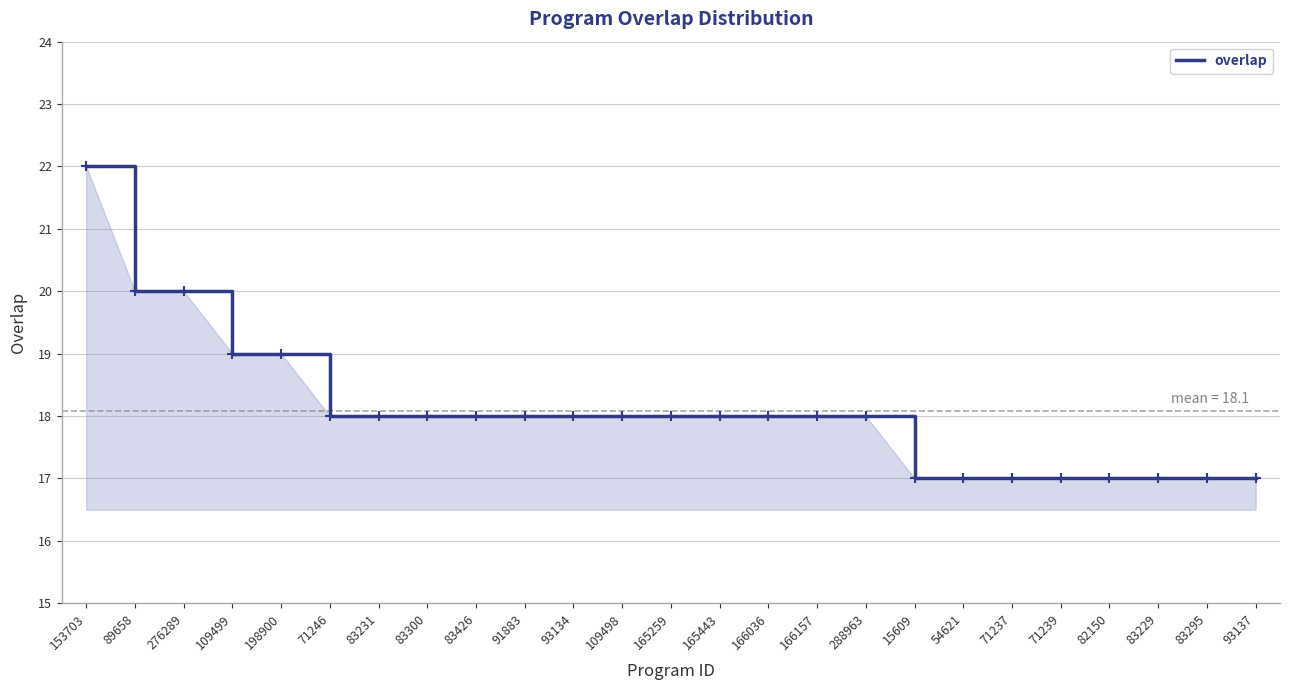

What is the approximate value at 83229?

17